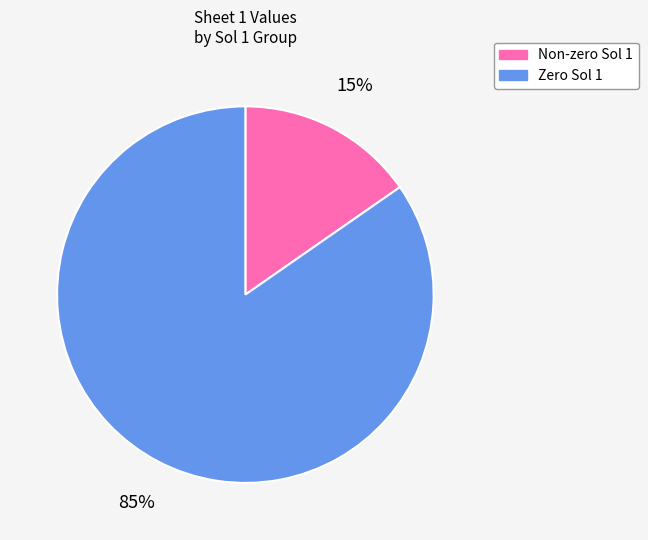

To the nearest percent, what is the average slice percentage?

50%